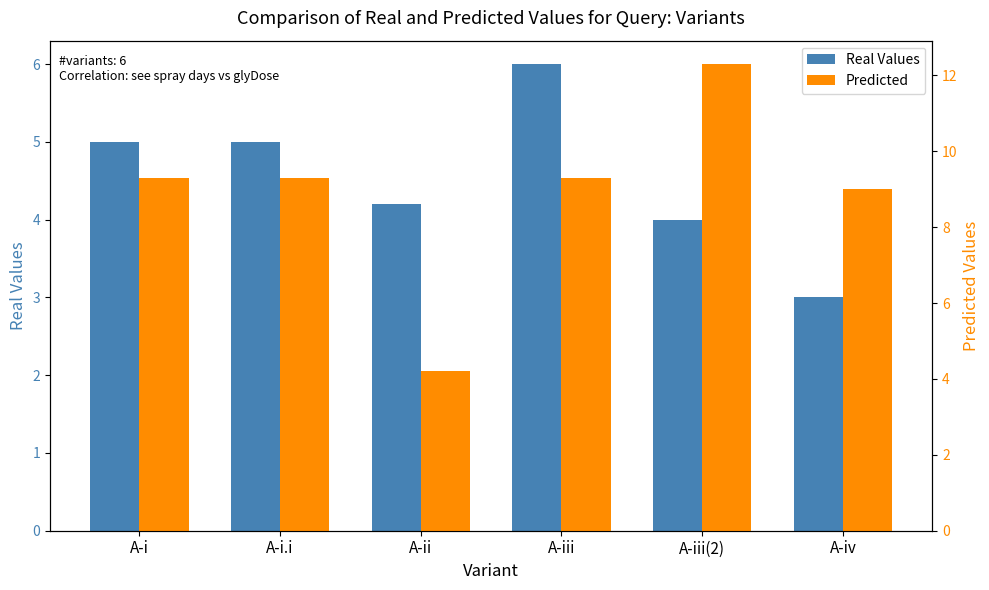

Is it true that Predicted equals 9.0 at A-iv?

True